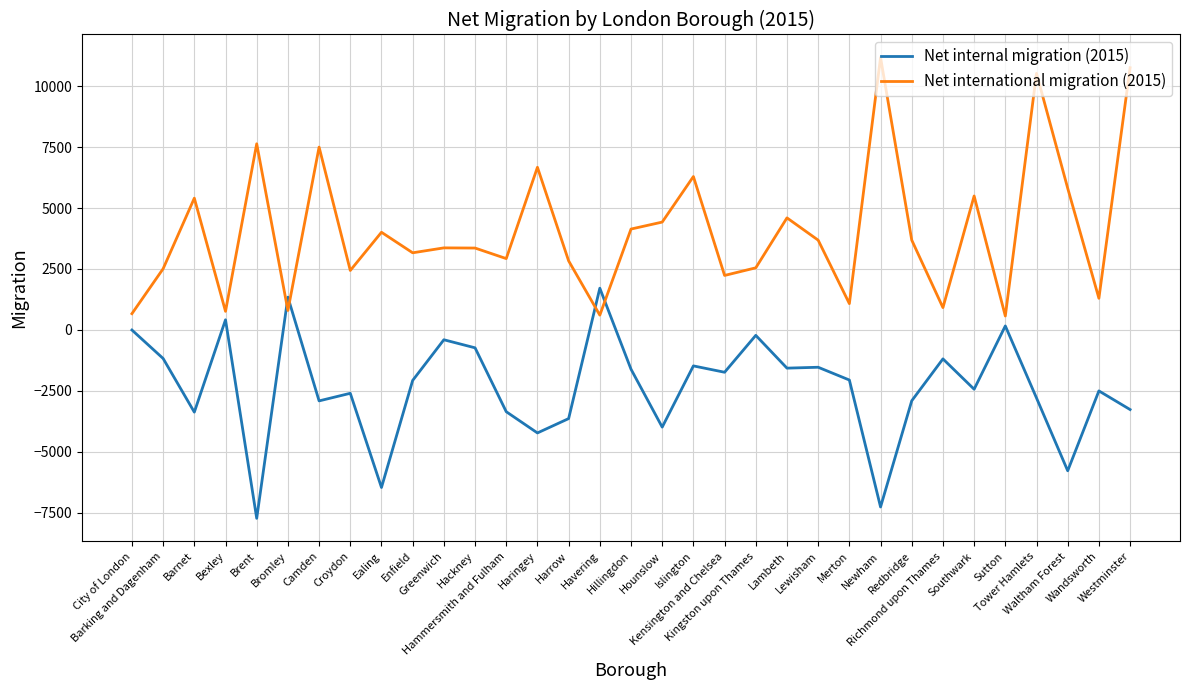

What is the smallest value displayed?

-7739